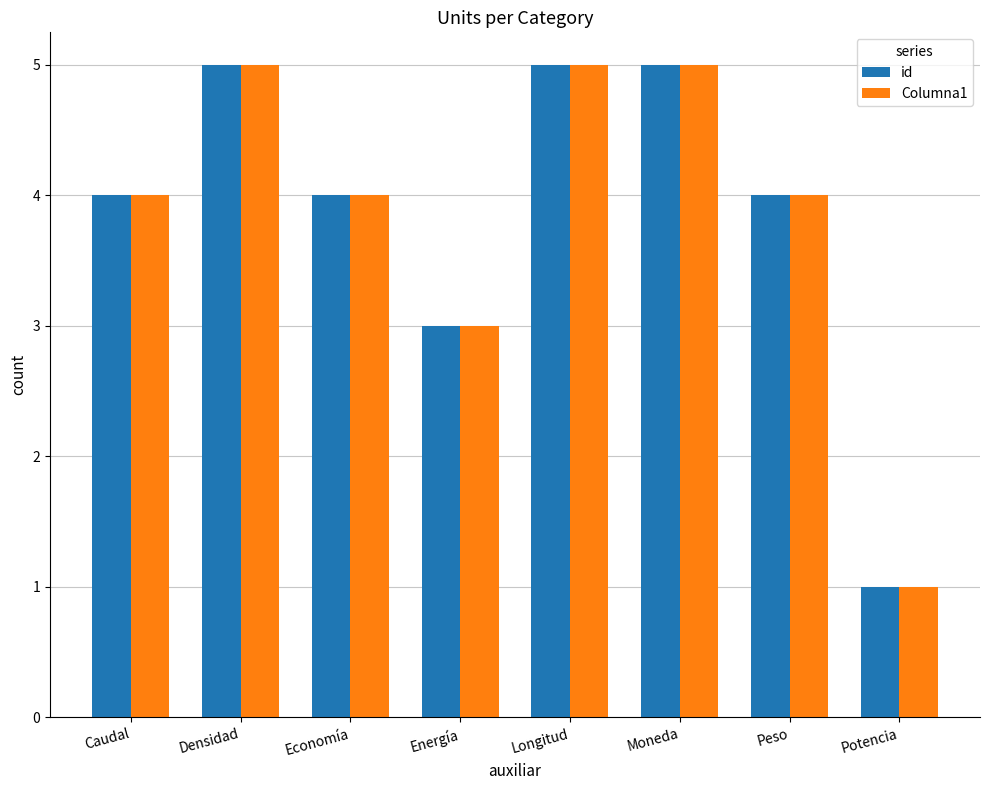

True or false: Columna1 has a value of 5 at Moneda.

True